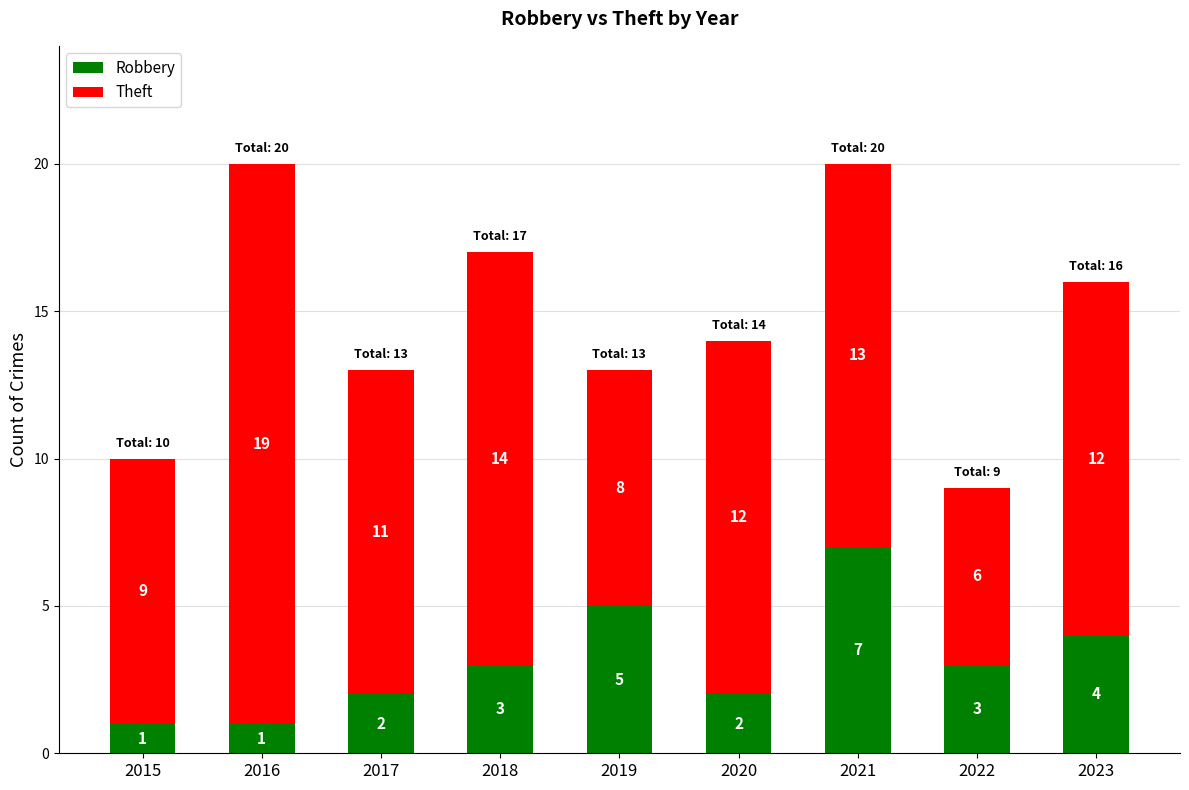

Reading left to right, list the values for the Robbery series.

2015=1	2016=1	2017=2	2018=3	2019=5	2020=2	2021=7	2022=3	2023=4